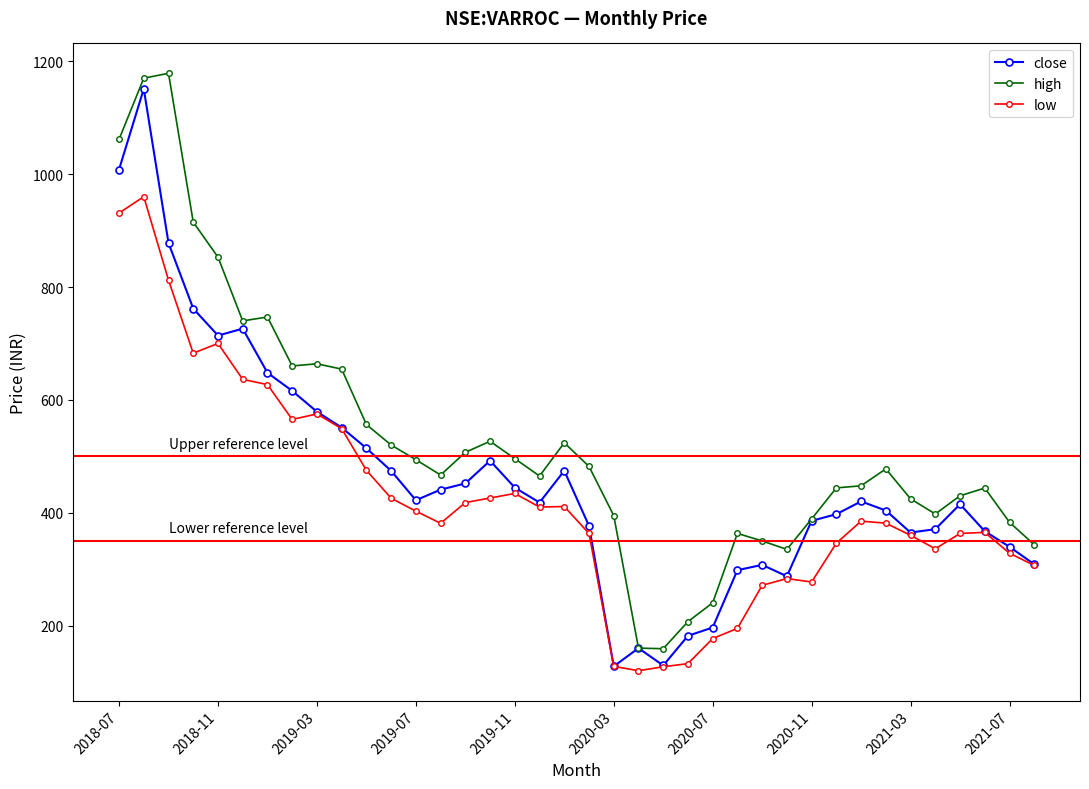

What are all the series names shown in the legend?

close, high, low